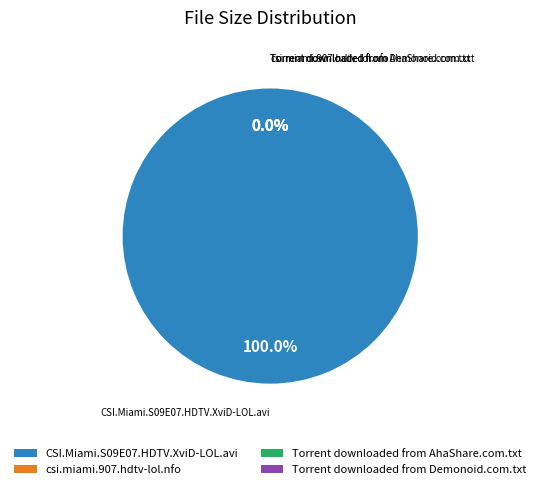

Which has a higher value, Torrent downloaded from Demonoid.com.txt or Torrent downloaded from AhaShare.com.txt?

Torrent downloaded from AhaShare.com.txt